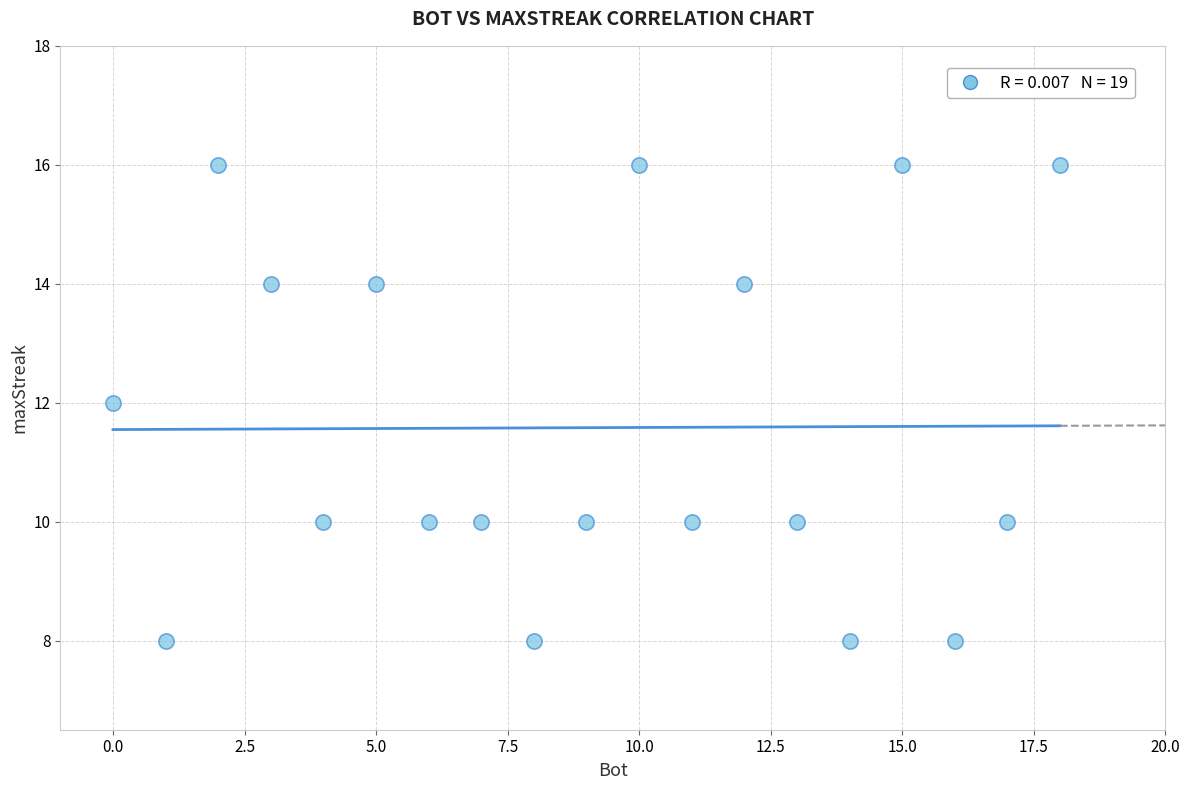

What is the range of X values (max minus min)?

18